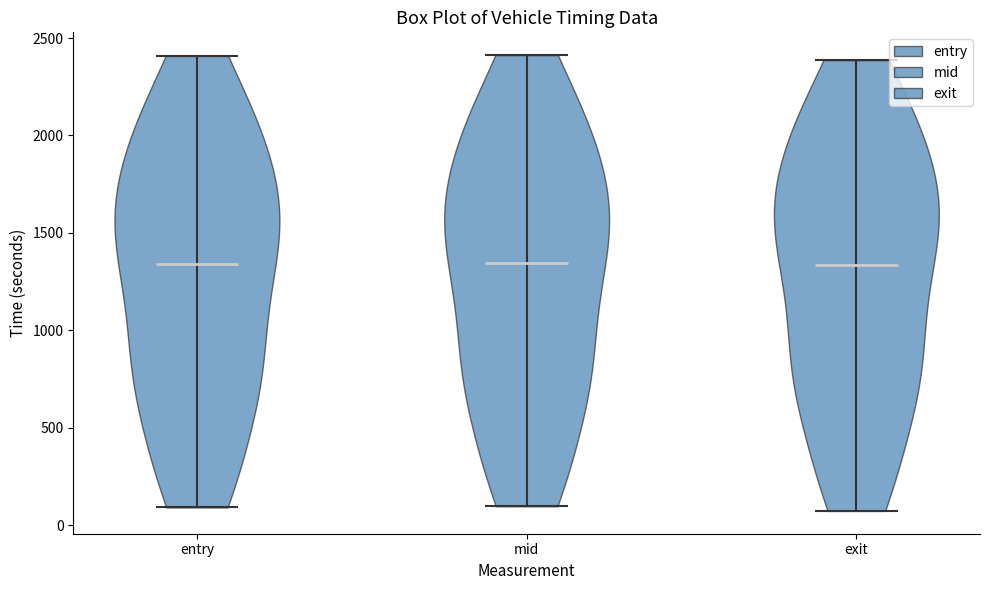

Reading left to right, read every violin against the y-axis: where its median line is, and the lowest and highest points it reaches. The values are not printed on the chart, so give them approximately, as read against the axis.

entry: median line 1350, lowest point 100, highest point 2400
mid: median line 1350, lowest point 100, highest point 2400
exit: median line 1350, lowest point 50, highest point 2400